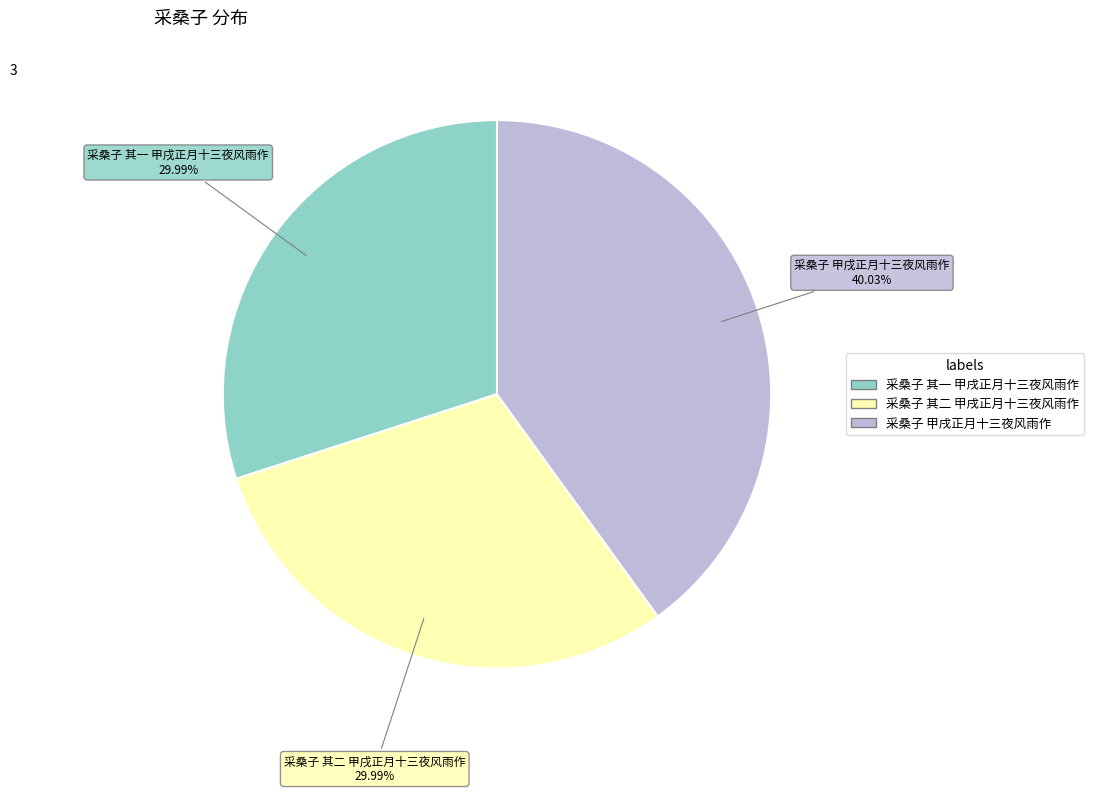

Which category has the biggest portion of the pie?

采桑子 甲戌正月十三夜风雨作